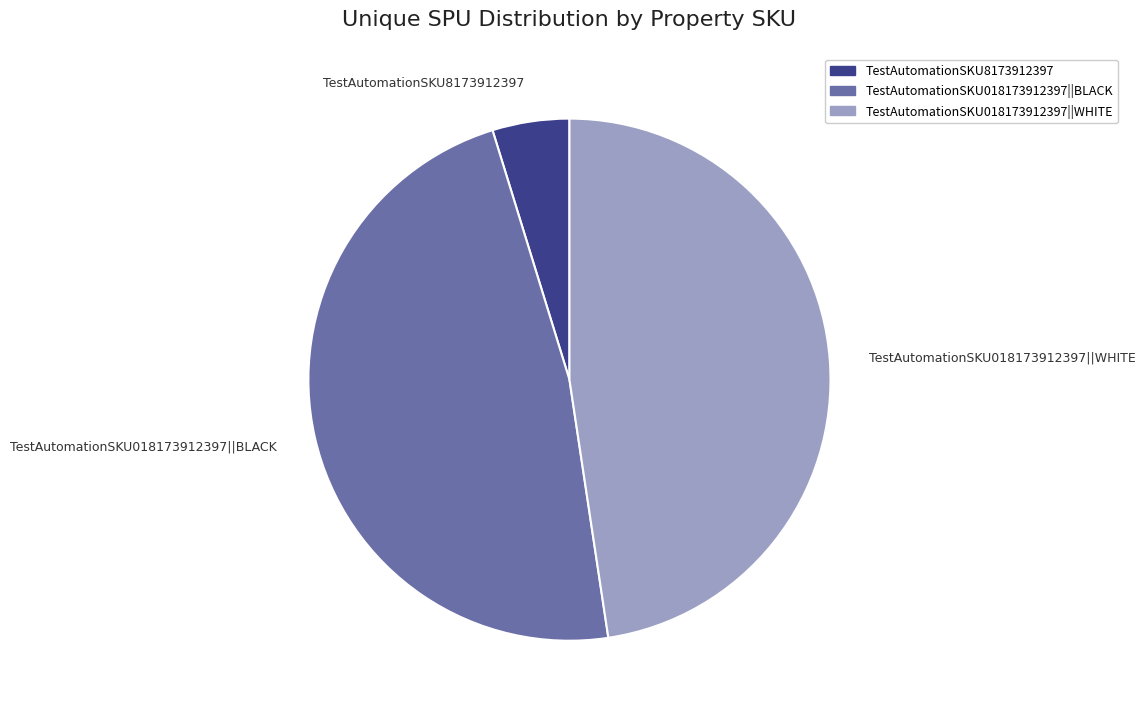

Does any single category account for the majority?

No